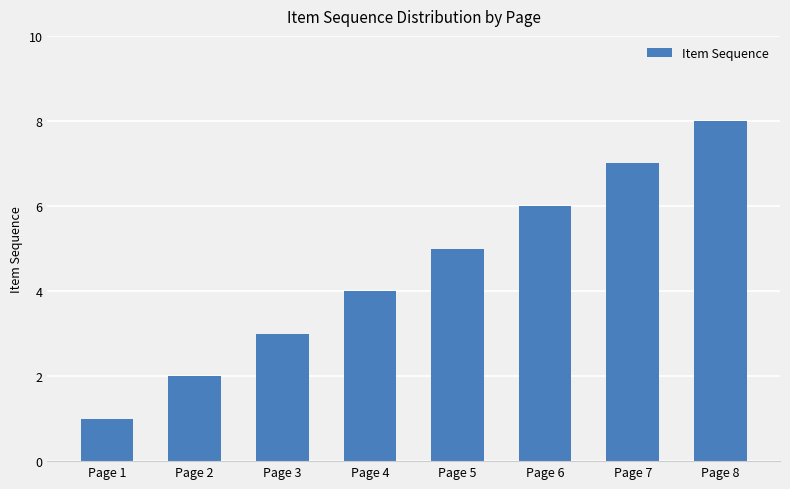

Reading left to right, what are all the values shown in this chart?

1	2	3	4	5	6	7	8